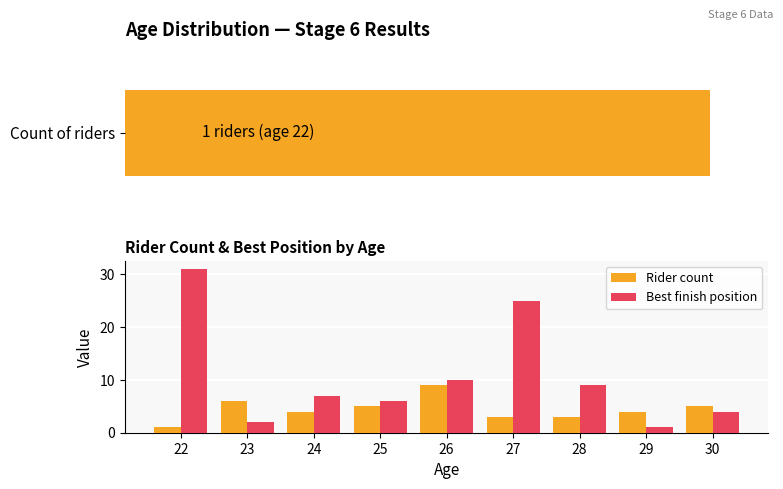

Between 25 and 30, which series saw the biggest shift?

Best finish position